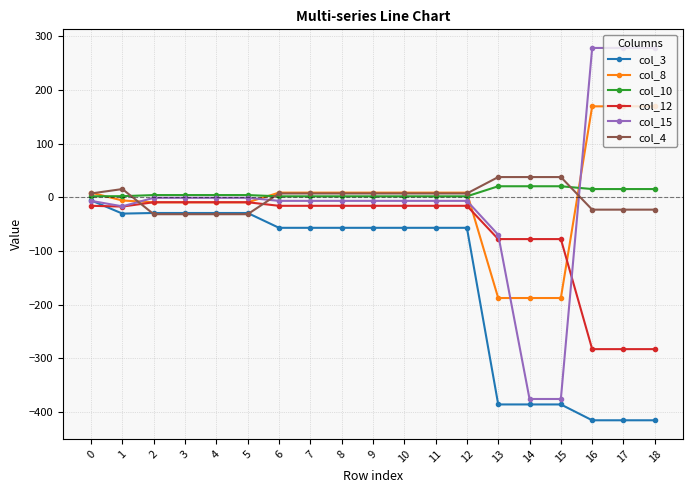

What are all the series names shown in the legend?

col_3, col_8, col_10, col_12, col_15, col_4